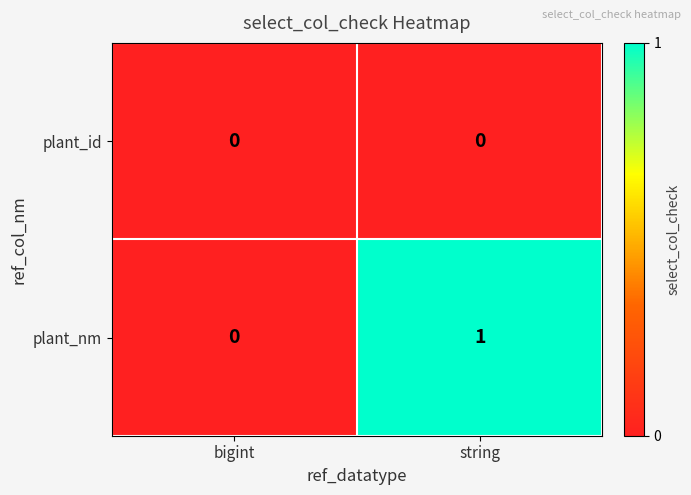

List the series in order of their overall mean, highest first.

plant_nm, plant_id